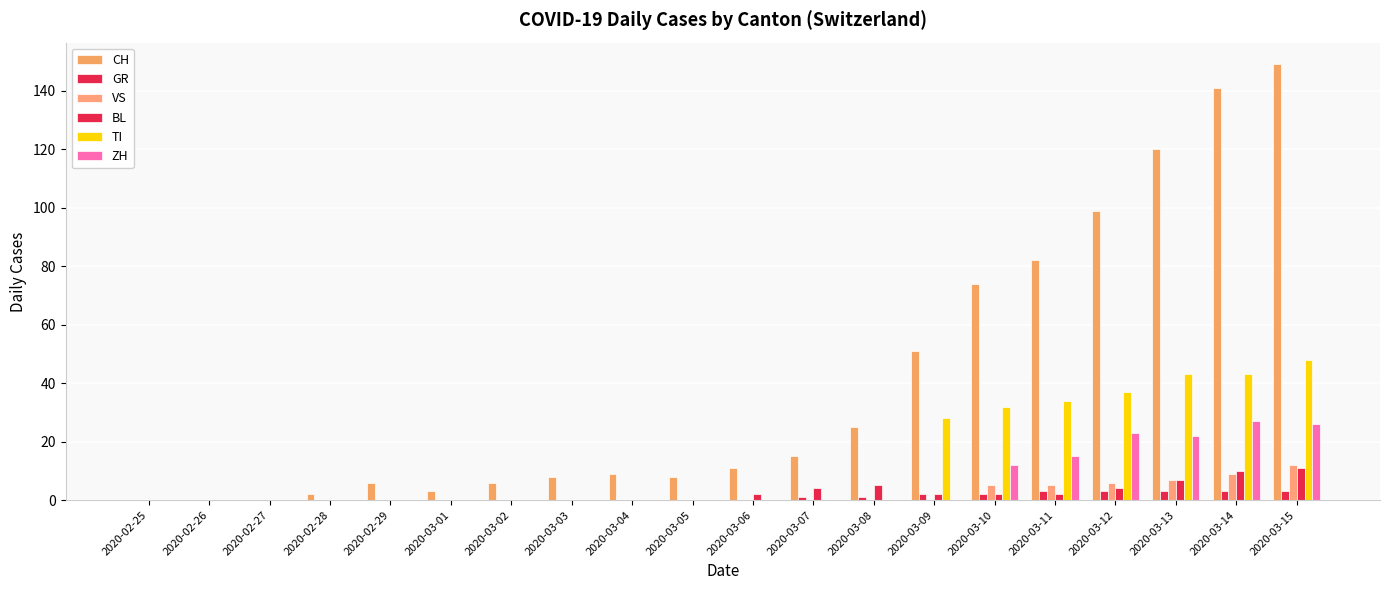

How many data points does each series have?

20